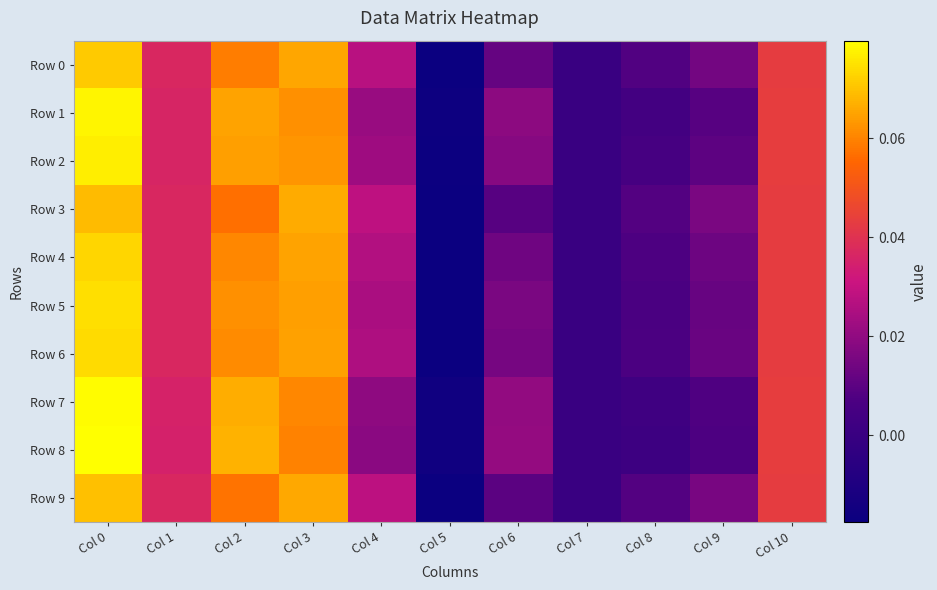

At Col 9, list the series in order from smallest to largest.

Row 8, Row 7, Row 1, Row 2, Row 5, Row 6, Row 4, Row 0, Row 9, Row 3